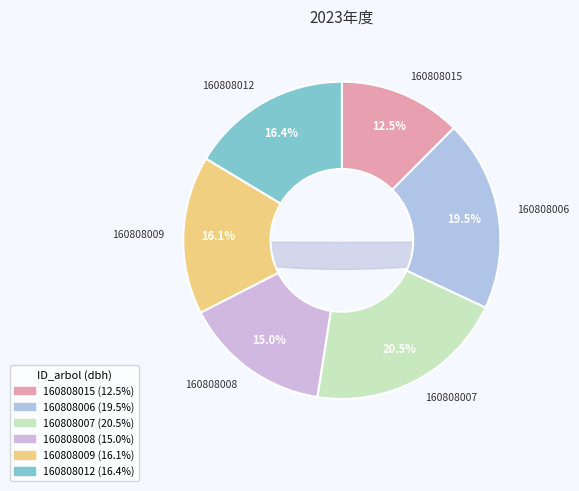

What is the smallest slice in the pie chart?

160808015